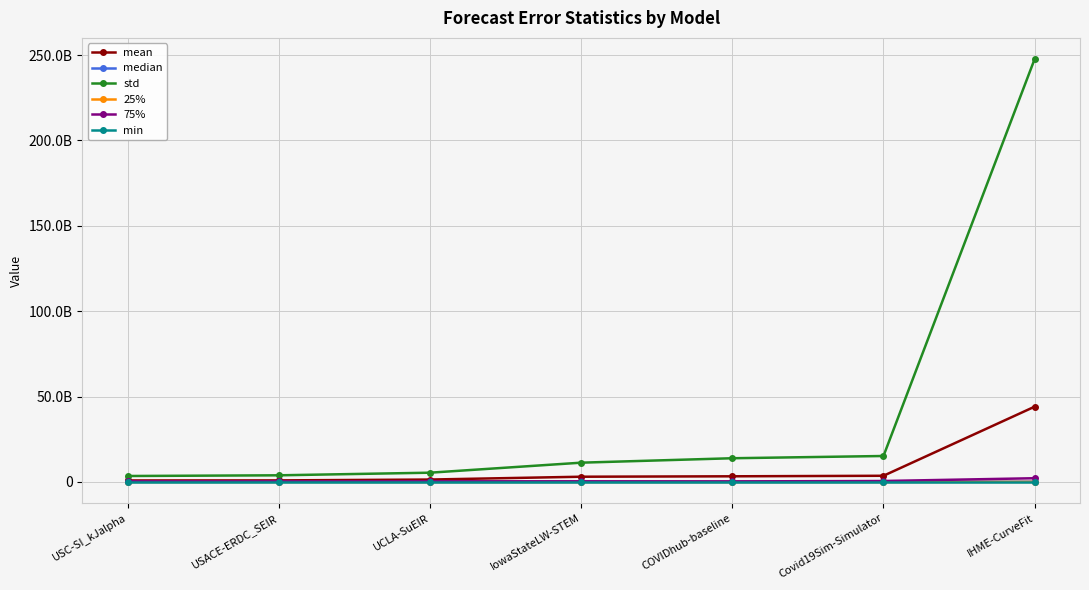

Reading left to right, list all the values displayed in this chart.

mean: 891041695.2	919926294.9	1418697698.6	3075593576.4	3320245502.6	3630888019.2	44101226810.5
median: 71910400.0	101627084.4	44802584.9	44890000.0	46922500.0	74735057.5	204786875.4
std: 3496104387.1	3901800528.6	5430154533.9	11299597999.7	13895266423.5	15211904825.2	247681310053.1
25%: 8094925.0	10604820.0	4444467.3	4110840.5	3470850.0	6589716.5	44308920.3
75%: 359825461.0	312003601.8	364482441.0	385645396.0	342204178.5	567415164.4	2190119906.6
min: 44944.0	33839.0	21533.0	9801.0	7225.0	52623.0	8536.1